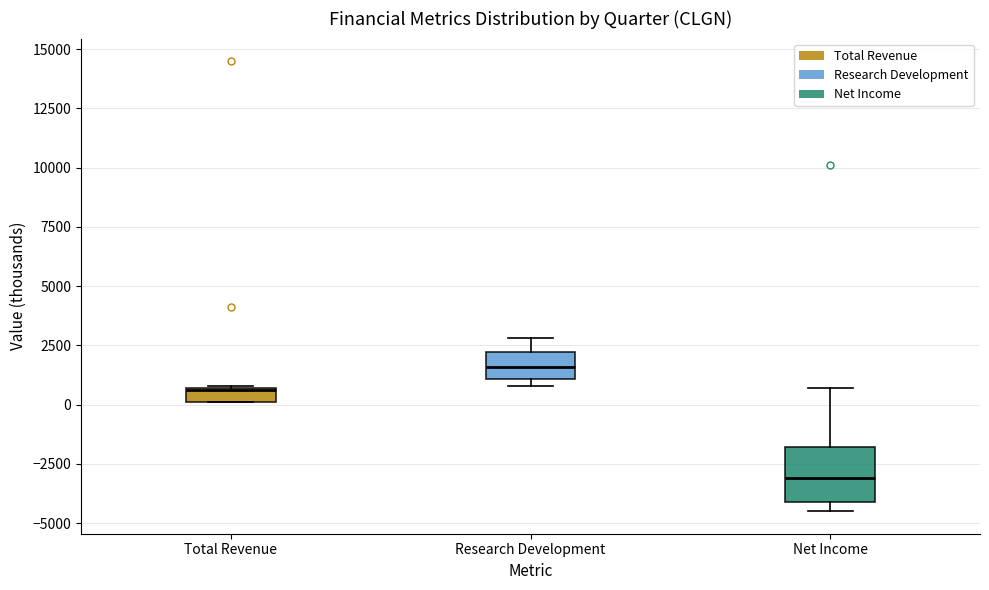

Comparing the boxes themselves (not the whiskers), which one is the tallest?

Net Income